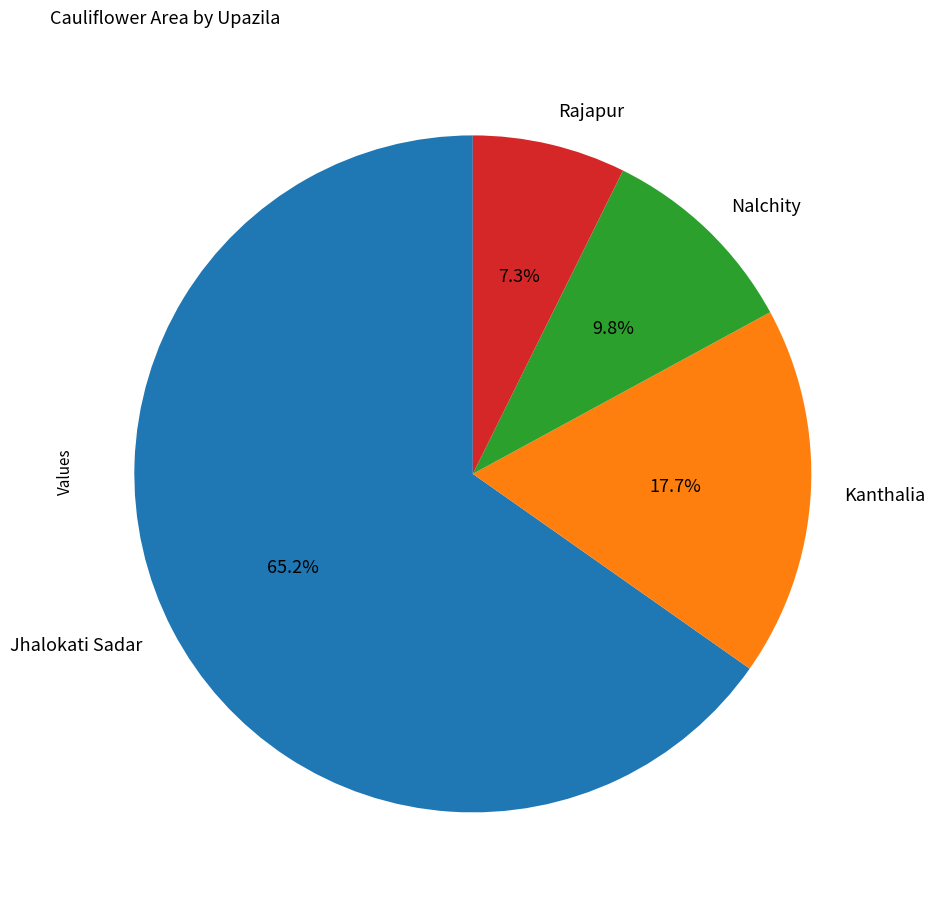

What percentage is NOT represented by Nalchity?

90.2%